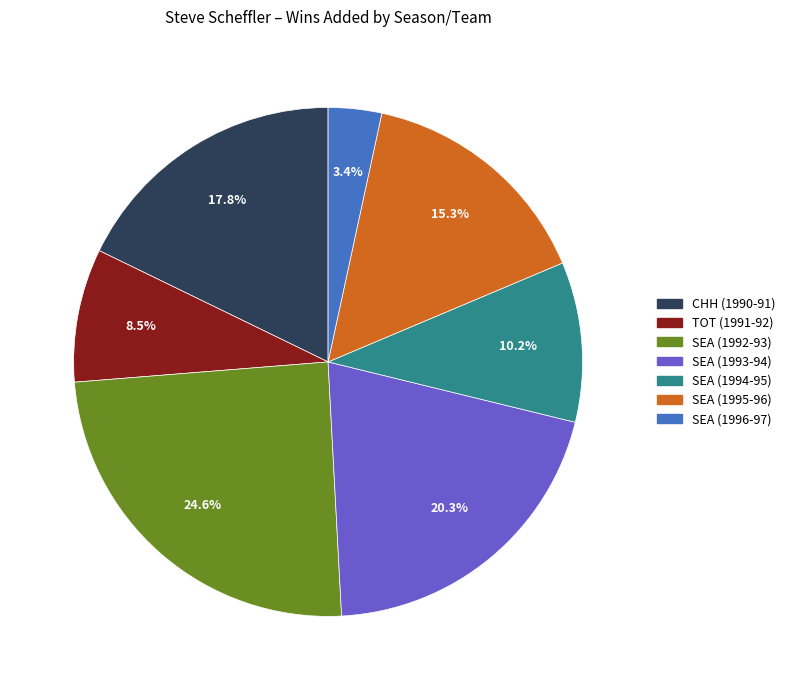

Between CHH (1990-91) and SEA (1996-97), which is larger?

CHH (1990-91)